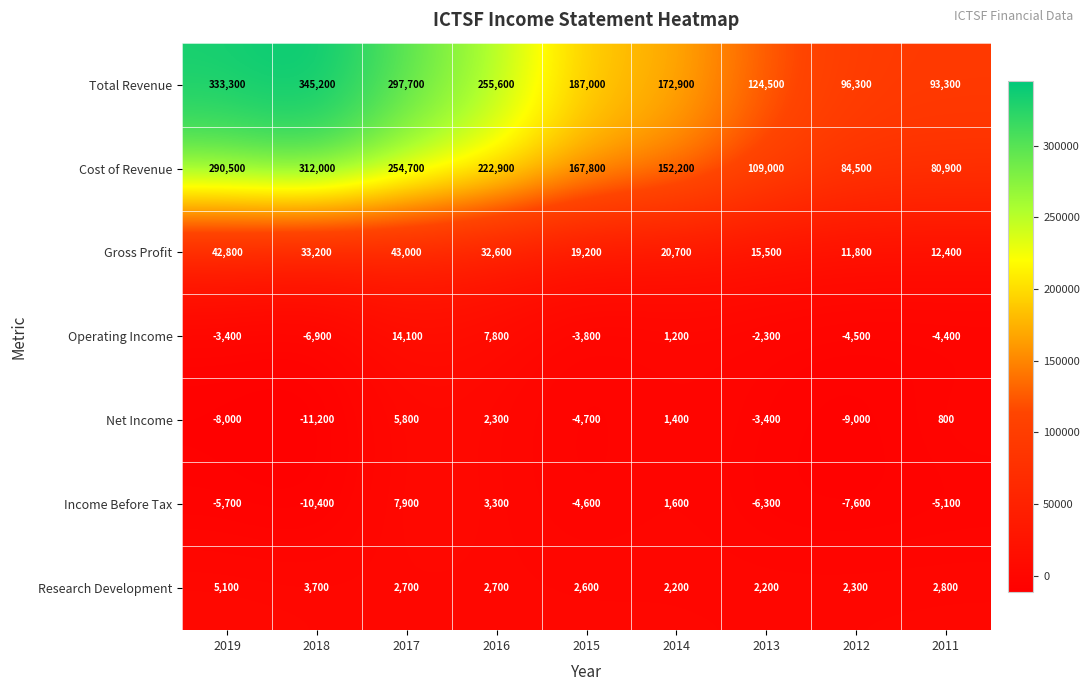

Which category has the highest value in the Operating Income series?

2017